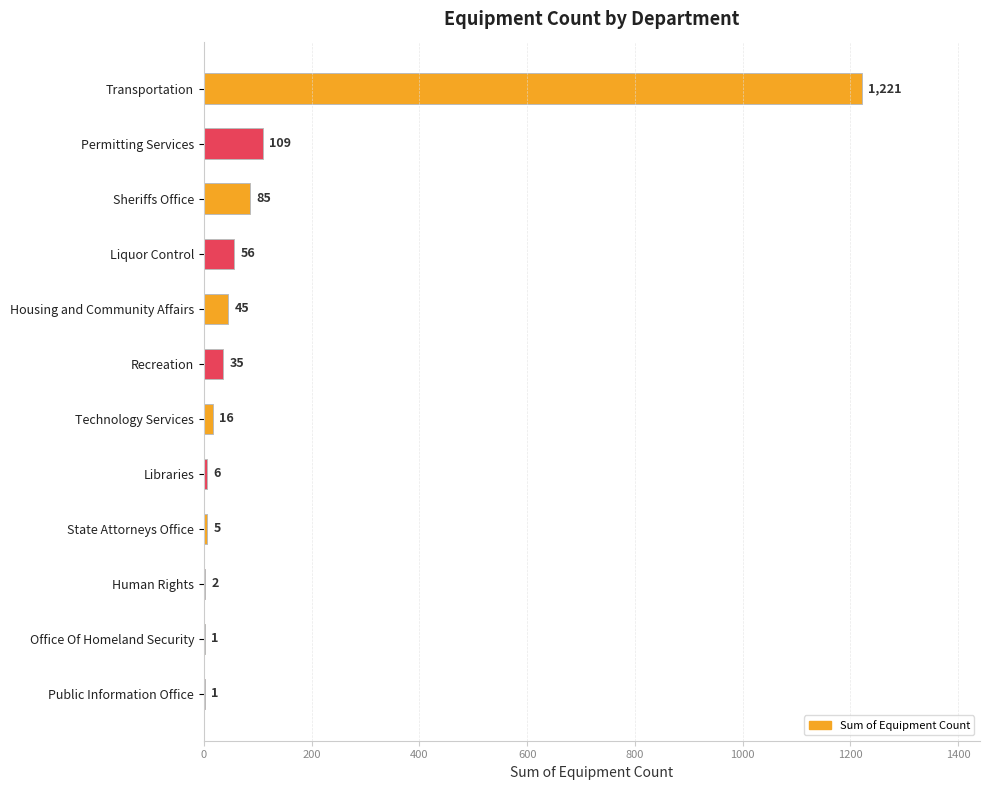

Reading bottom to top, transcribe all the data shown in this chart.

Public Information Office=1	Office Of Homeland Security=1	Human Rights=2	State Attorneys Office=5	Libraries=6	Technology Services=16	Recreation=35	Housing and Community Affairs=45	Liquor Control=56	Sheriffs Office=85	Permitting Services=109	Transportation=1221